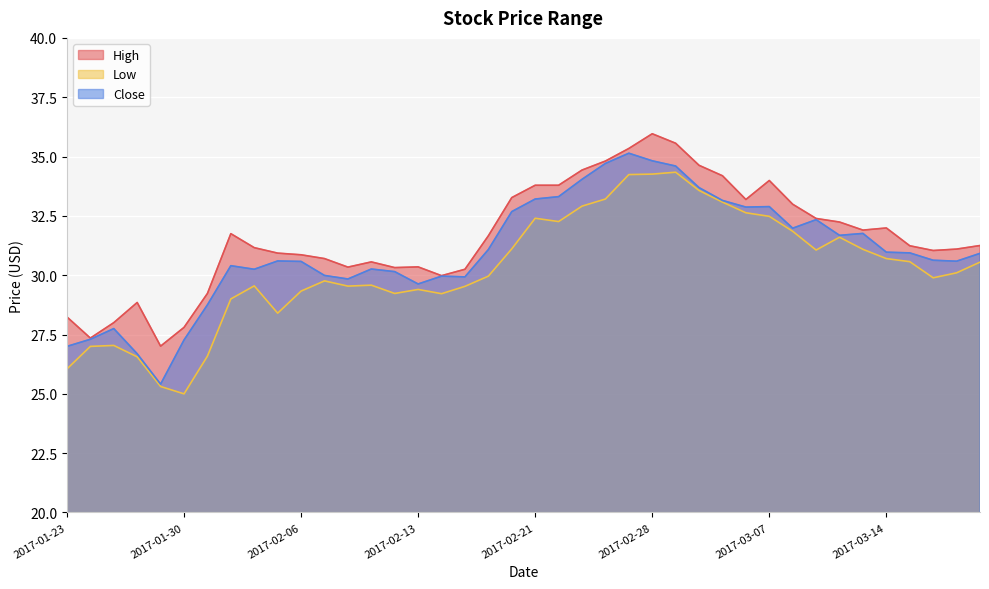

Reading right to left, what are all the values shown in this chart?

High: 2017-03-20=31.2	2017-03-17=31.1	2017-03-16=31.0	2017-03-15=31.2	2017-03-14=32.0	2017-03-13=31.9	2017-03-10=32.2	2017-03-09=32.4	2017-03-08=33.0	2017-03-07=34.0	2017-03-06=33.2	2017-03-03=34.2	2017-03-02=34.6	2017-03-01=35.6	2017-02-28=36.0	2017-02-27=35.3	2017-02-24=34.8	2017-02-23=34.4	2017-02-22=33.8	2017-02-21=33.8	2017-02-17=33.3	2017-02-16=31.7	2017-02-15=30.2	2017-02-14=30.0	2017-02-13=30.4	2017-02-10=30.3	2017-02-09=30.6	2017-02-08=30.3	2017-02-07=30.7	2017-02-06=30.9	2017-02-03=30.9	2017-02-02=31.2	2017-02-01=31.8	2017-01-31=29.2	2017-01-30=27.8	2017-01-27=27.0	2017-01-26=28.9	2017-01-25=28.0	2017-01-24=27.4	2017-01-23=28.2
Low: 2017-03-20=30.6	2017-03-17=30.1	2017-03-16=29.9	2017-03-15=30.6	2017-03-14=30.7	2017-03-13=31.1	2017-03-10=31.6	2017-03-09=31.1	2017-03-08=31.9	2017-03-07=32.5	2017-03-06=32.6	2017-03-03=33.1	2017-03-02=33.6	2017-03-01=34.3	2017-02-28=34.3	2017-02-27=34.2	2017-02-24=33.2	2017-02-23=32.9	2017-02-22=32.3	2017-02-21=32.4	2017-02-17=31.1	2017-02-16=30.0	2017-02-15=29.5	2017-02-14=29.2	2017-02-13=29.4	2017-02-10=29.2	2017-02-09=29.6	2017-02-08=29.5	2017-02-07=29.8	2017-02-06=29.3	2017-02-03=28.4	2017-02-02=29.6	2017-02-01=29.0	2017-01-31=26.6	2017-01-30=25.0	2017-01-27=25.3	2017-01-26=26.6	2017-01-25=27.0	2017-01-24=27.0	2017-01-23=26.1
Close: 2017-03-20=30.9	2017-03-17=30.6	2017-03-16=30.6	2017-03-15=30.9	2017-03-14=31.0	2017-03-13=31.8	2017-03-10=31.7	2017-03-09=32.3	2017-03-08=32.0	2017-03-07=32.9	2017-03-06=32.9	2017-03-03=33.1	2017-03-02=33.7	2017-03-01=34.6	2017-02-28=34.8	2017-02-27=35.1	2017-02-24=34.7	2017-02-23=34.0	2017-02-22=33.3	2017-02-21=33.2	2017-02-17=32.7	2017-02-16=31.1	2017-02-15=29.9	2017-02-14=30.0	2017-02-13=29.6	2017-02-10=30.1	2017-02-09=30.3	2017-02-08=29.8	2017-02-07=30.0	2017-02-06=30.6	2017-02-03=30.6	2017-02-02=30.2	2017-02-01=30.4	2017-01-31=28.8	2017-01-30=27.3	2017-01-27=25.4	2017-01-26=26.7	2017-01-25=27.8	2017-01-24=27.3	2017-01-23=27.0